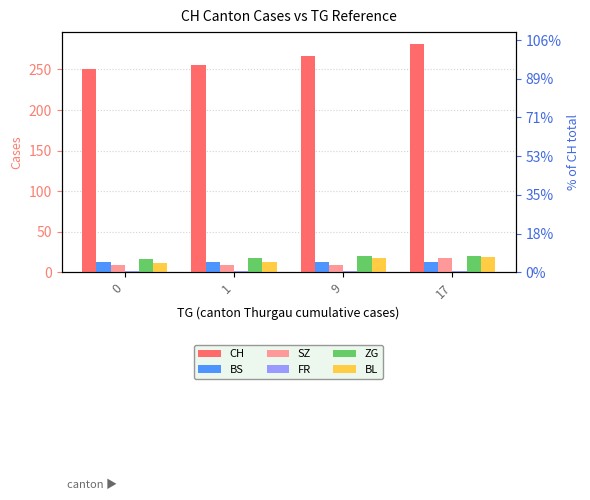

The value of BL at 9 is 18. True or false?

True